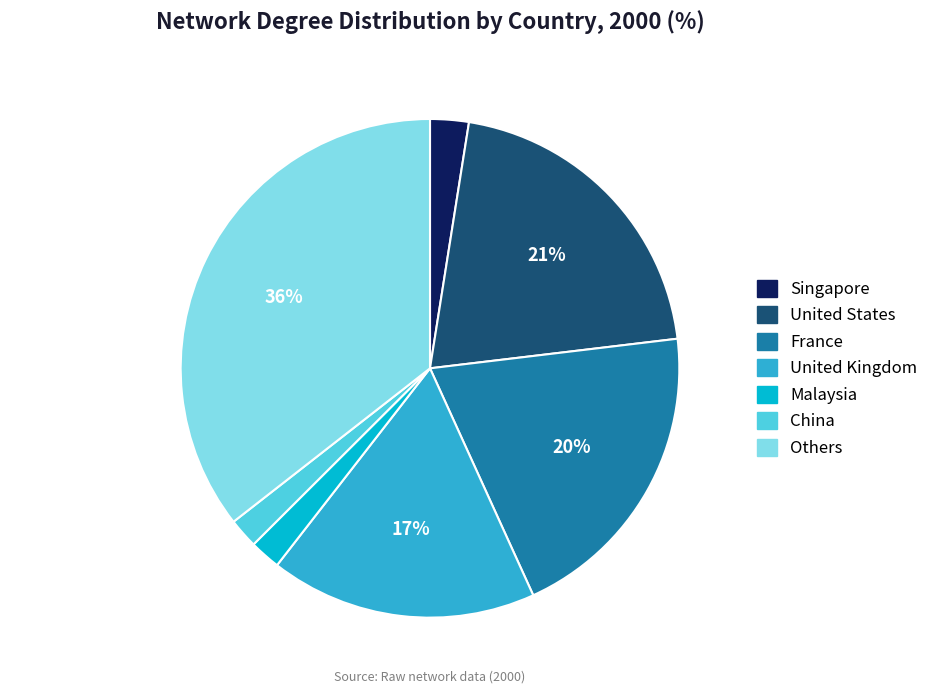

To the nearest percent, what is the difference between the largest and smallest slice percentages?

34%